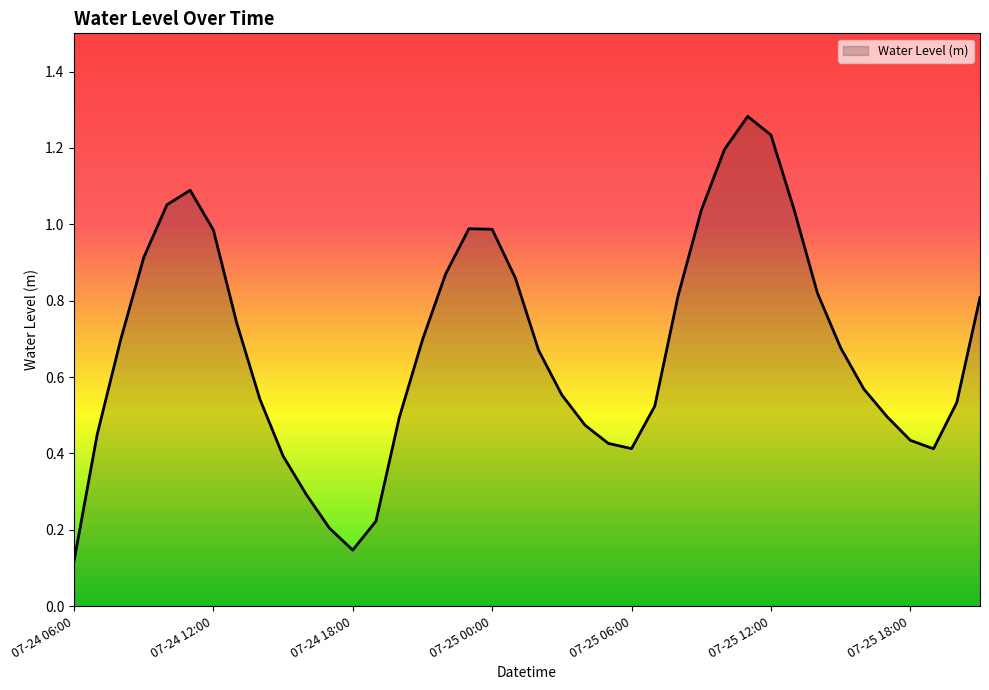

How many categories are shown in the chart?

40